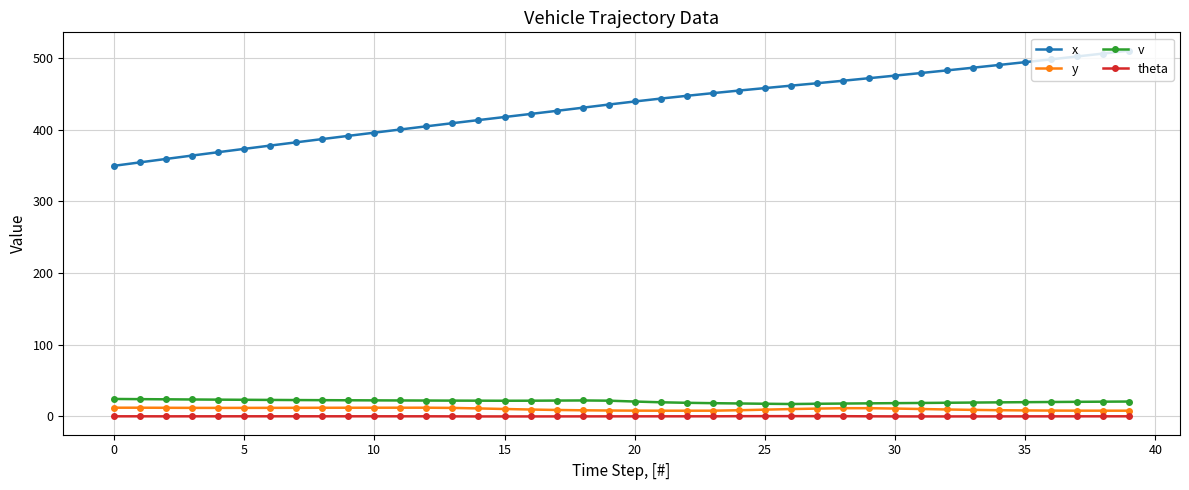

What is the smallest value displayed?

-0.2